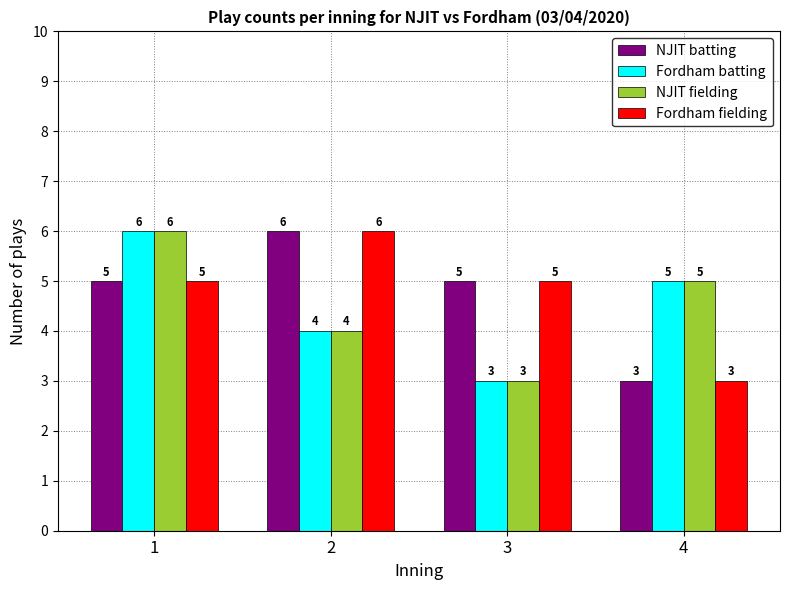

The value of Fordham fielding at 2 is 6. True or false?

True